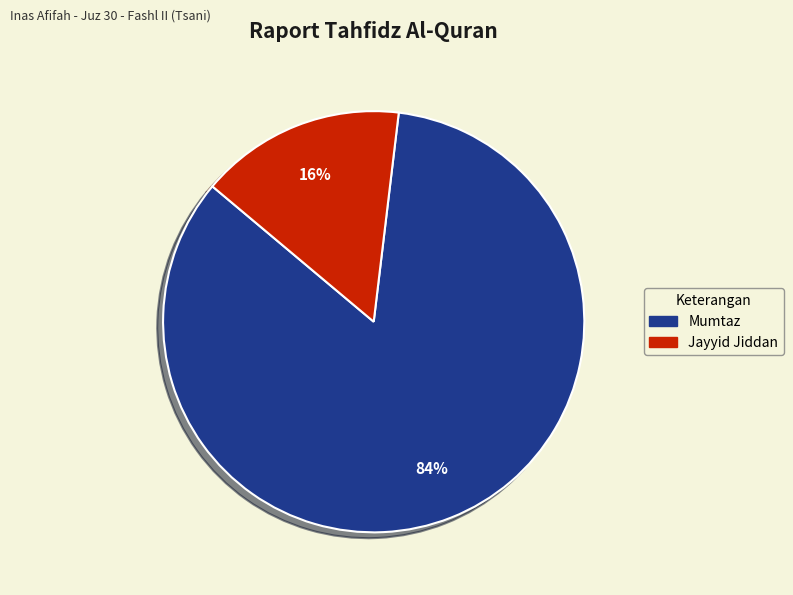

To the nearest percent, what is the combined percentage of Jayyid Jiddan and Mumtaz?

100%